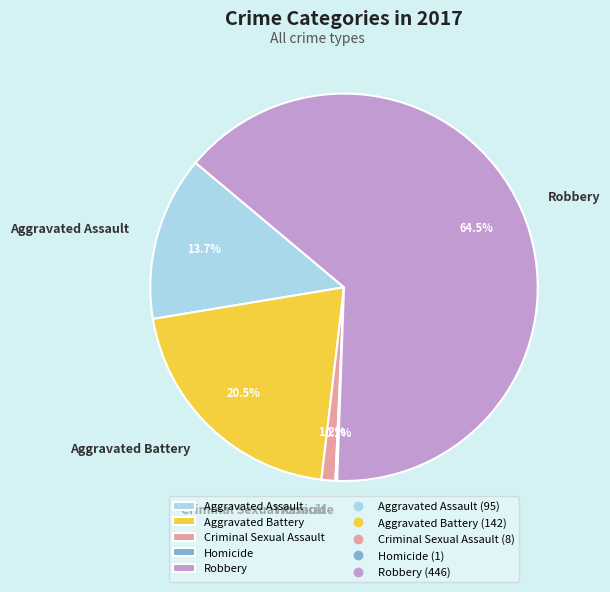

Is it true that Criminal Sexual Assault is 11% of the pie?

False